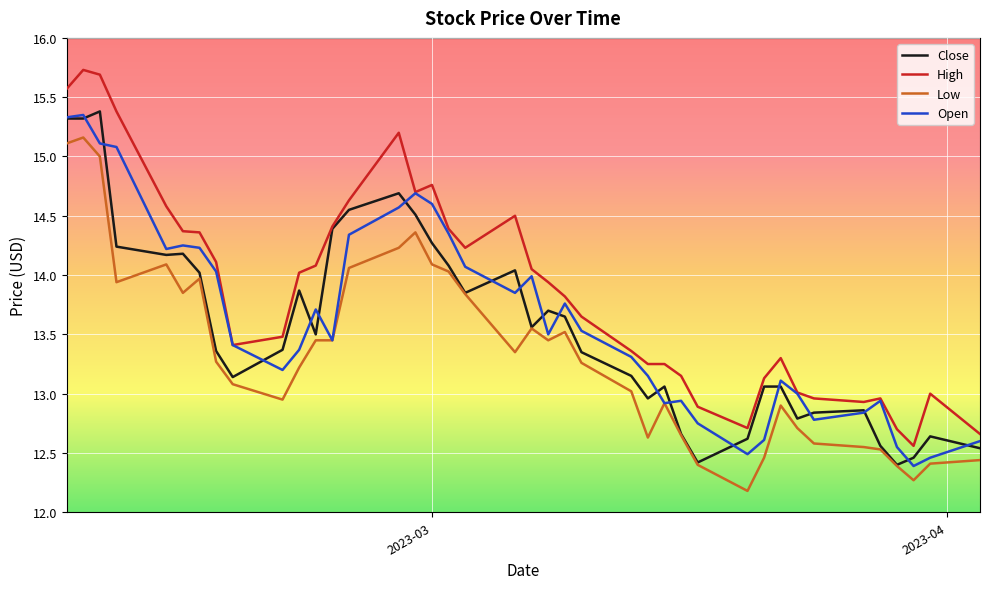

True or false: High and Low cross at least once.

False